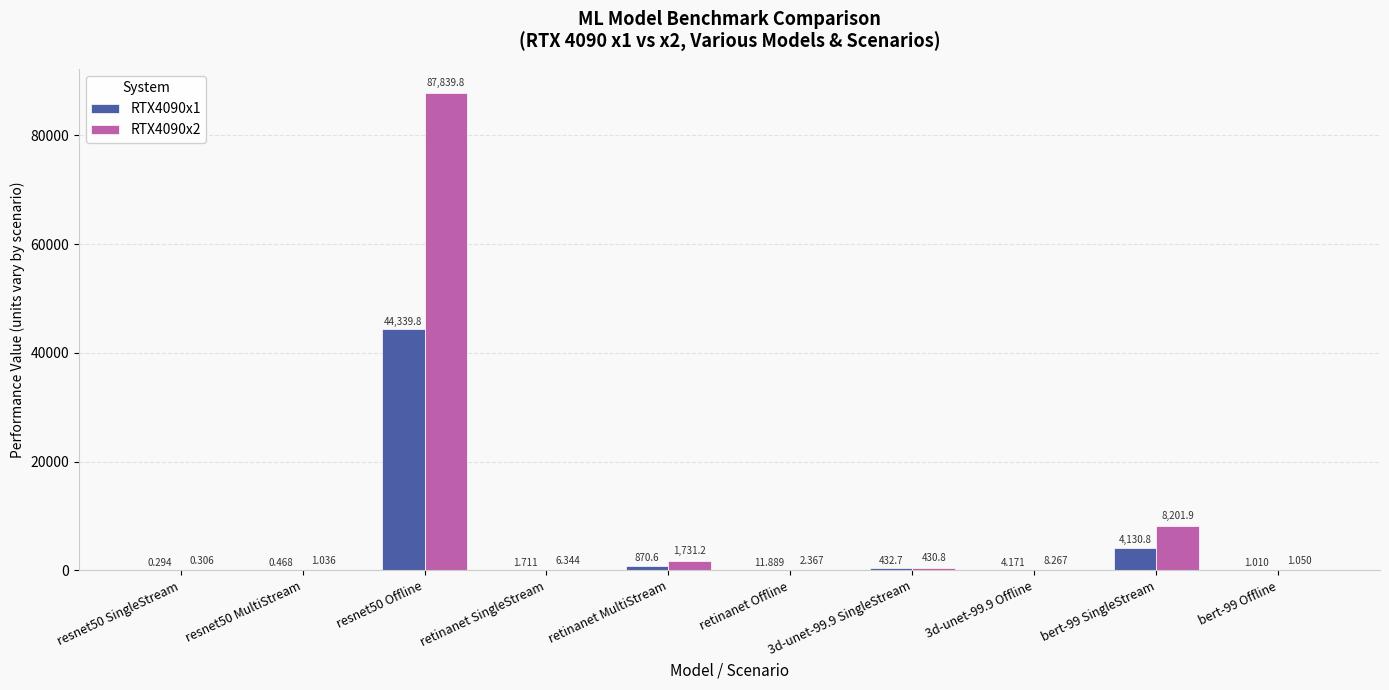

At which label does RTX4090x2 first exceed 8?

resnet50 Offline